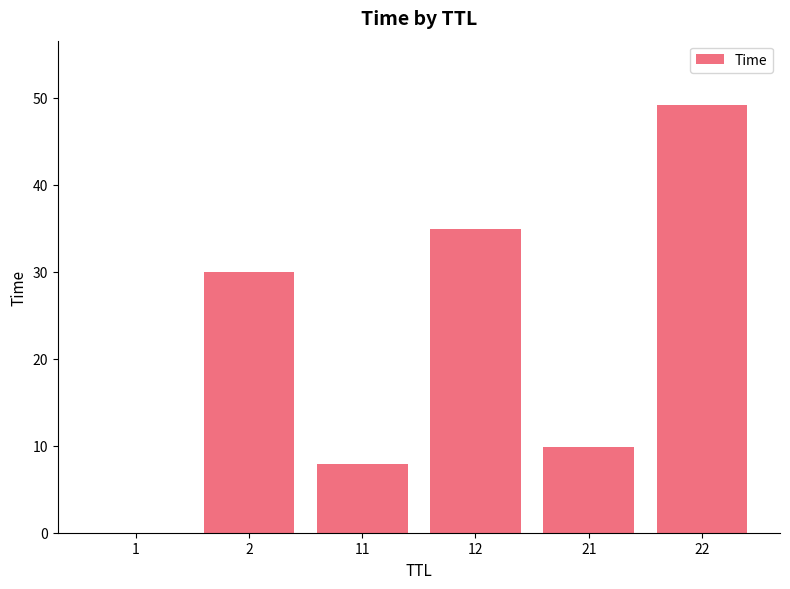

How many distinct data groups are displayed?

1